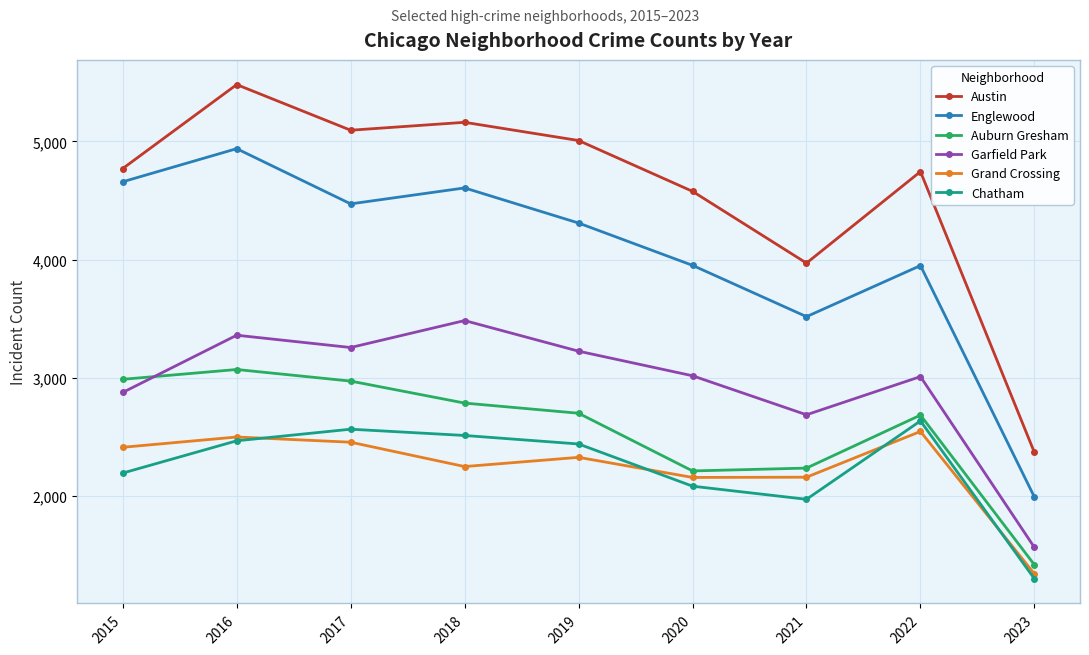

Which series has the largest range (max minus min)?

Austin